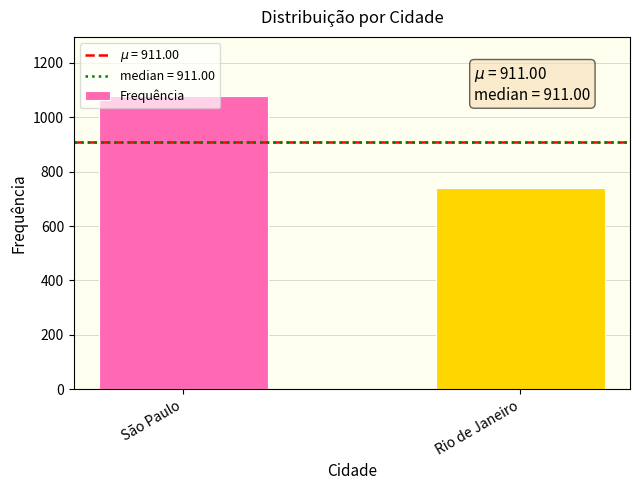

Count the values in the range 742 to 1080.

2